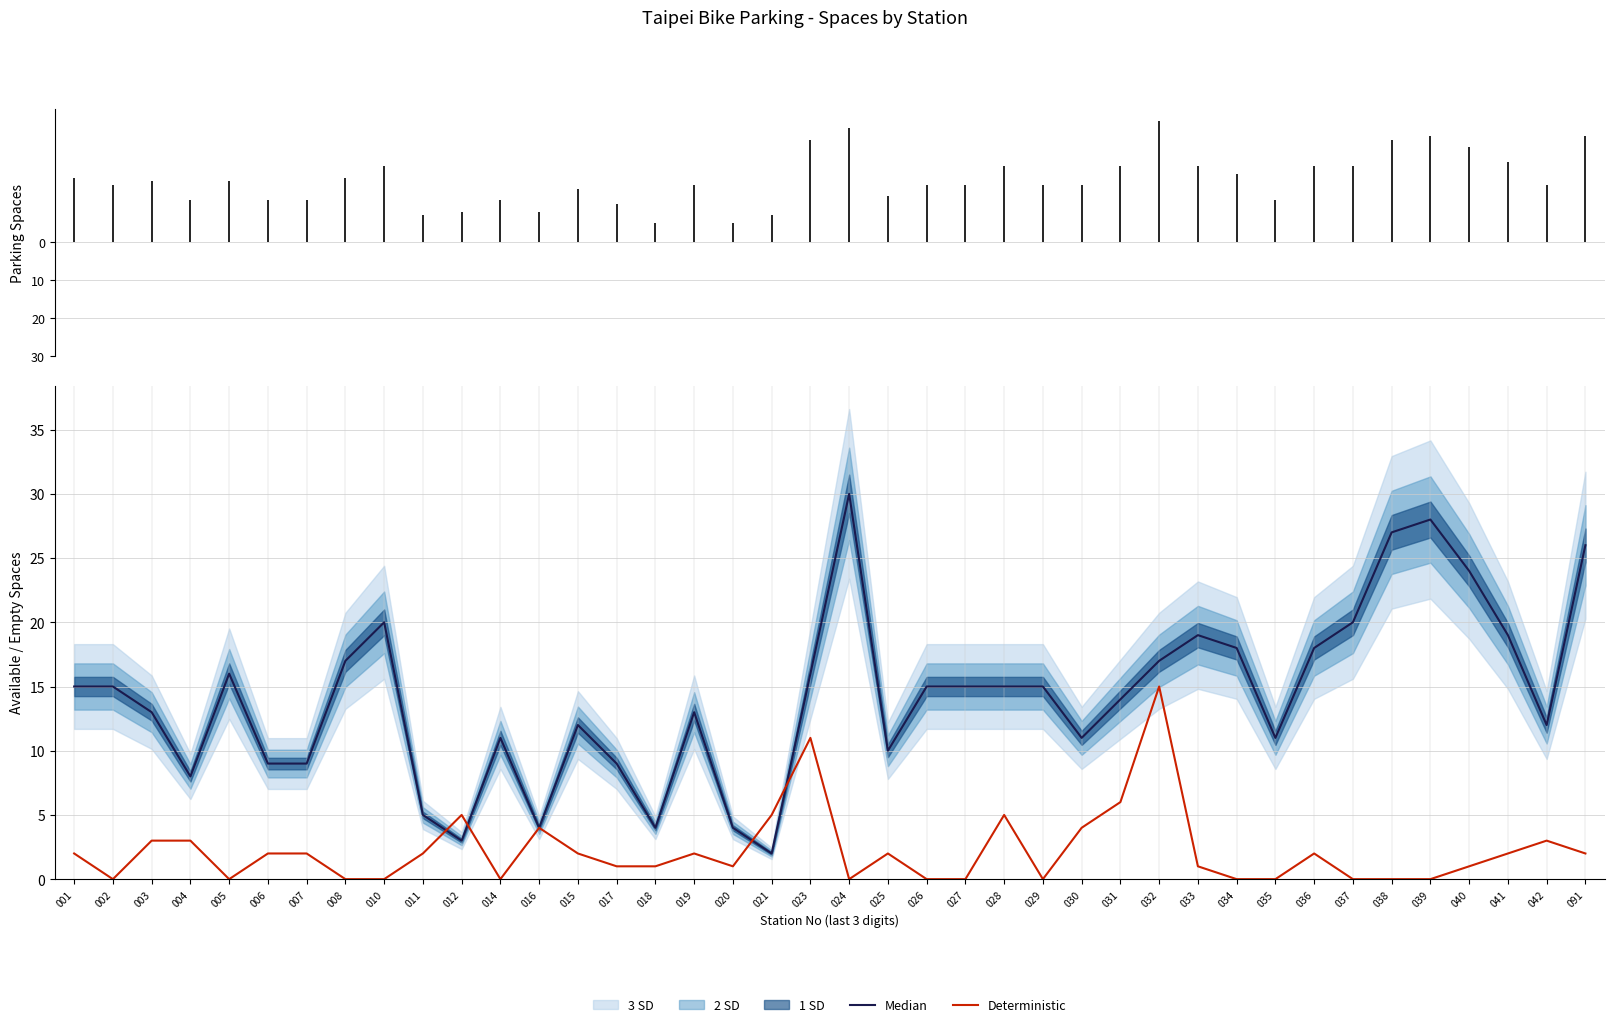

True or false: Median and Deterministic intersect in this chart.

True